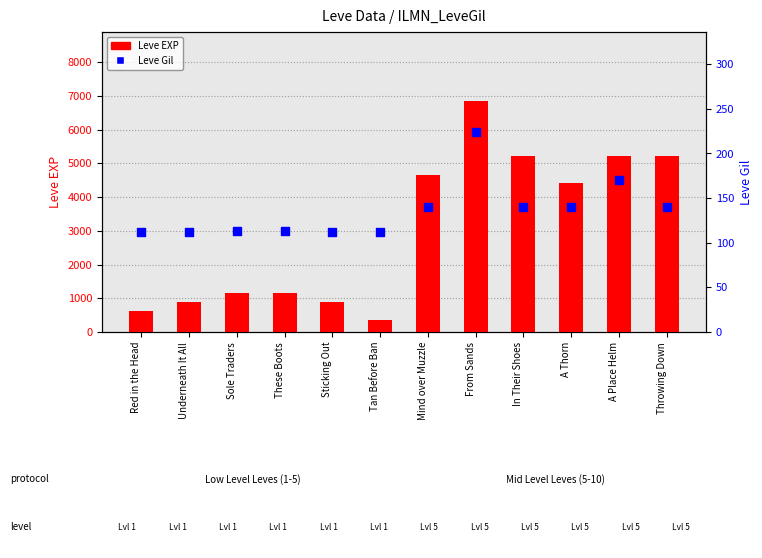

Which series has the largest Y range (max minus min)?

Leve EXP